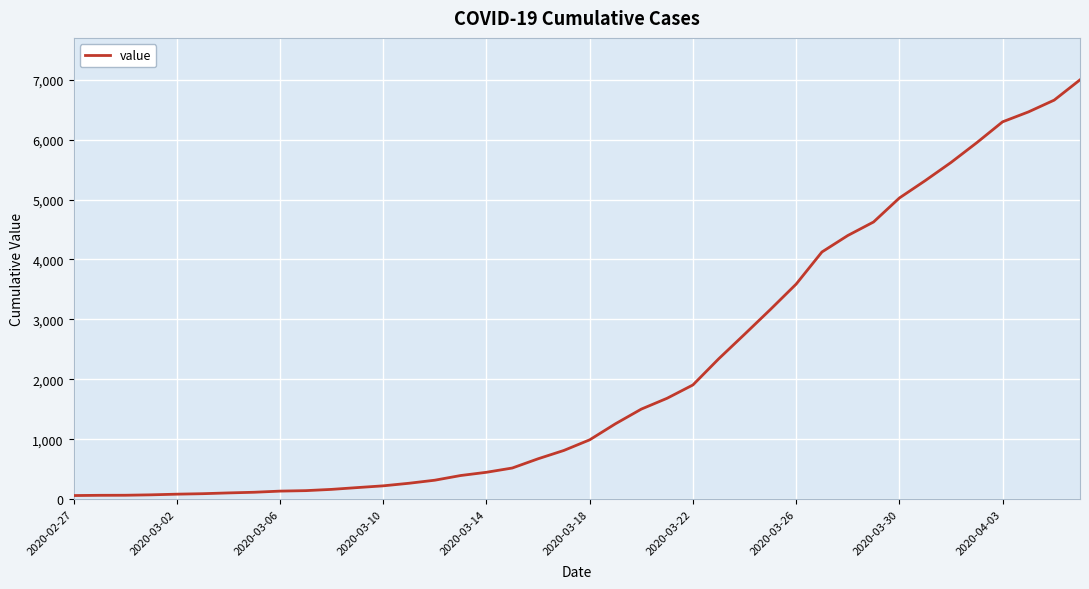

What is the difference between the maximum and minimum values?

6931